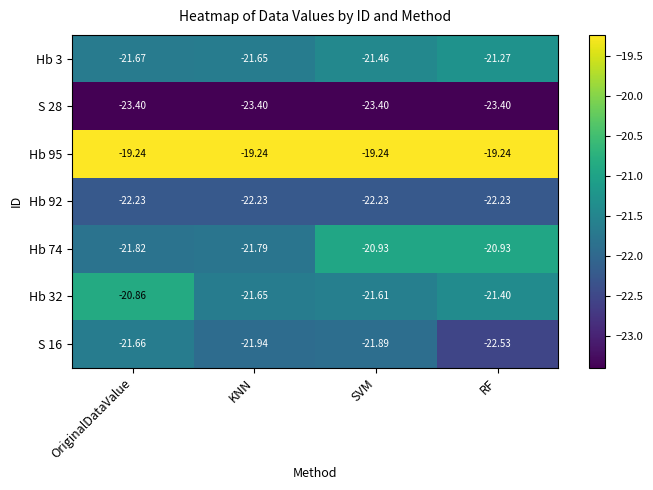

What is the greatest value displayed?

-19.2